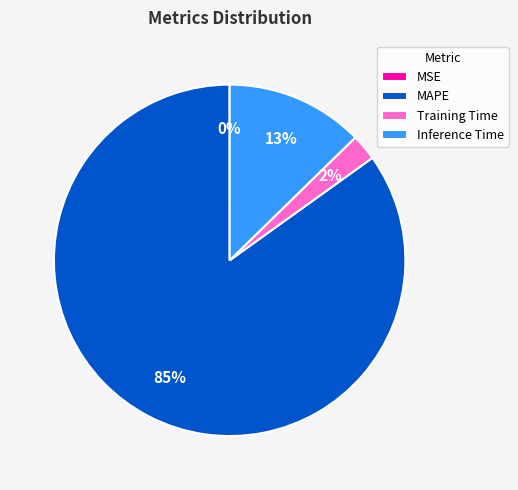

To the nearest percent, what is the average slice percentage?

25%